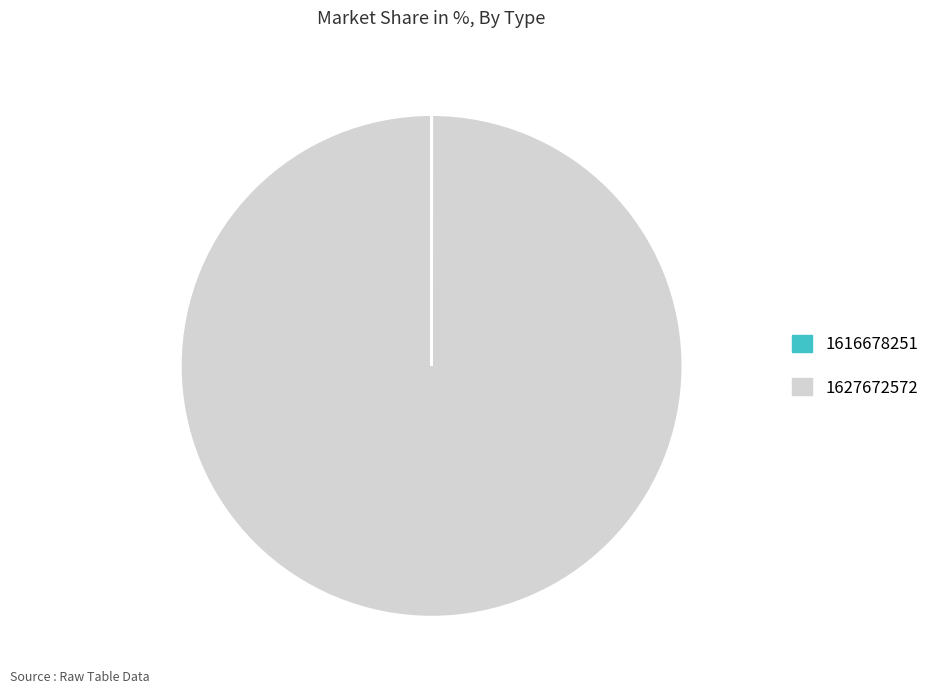

Which slice represents more than half of the pie?

1627672572